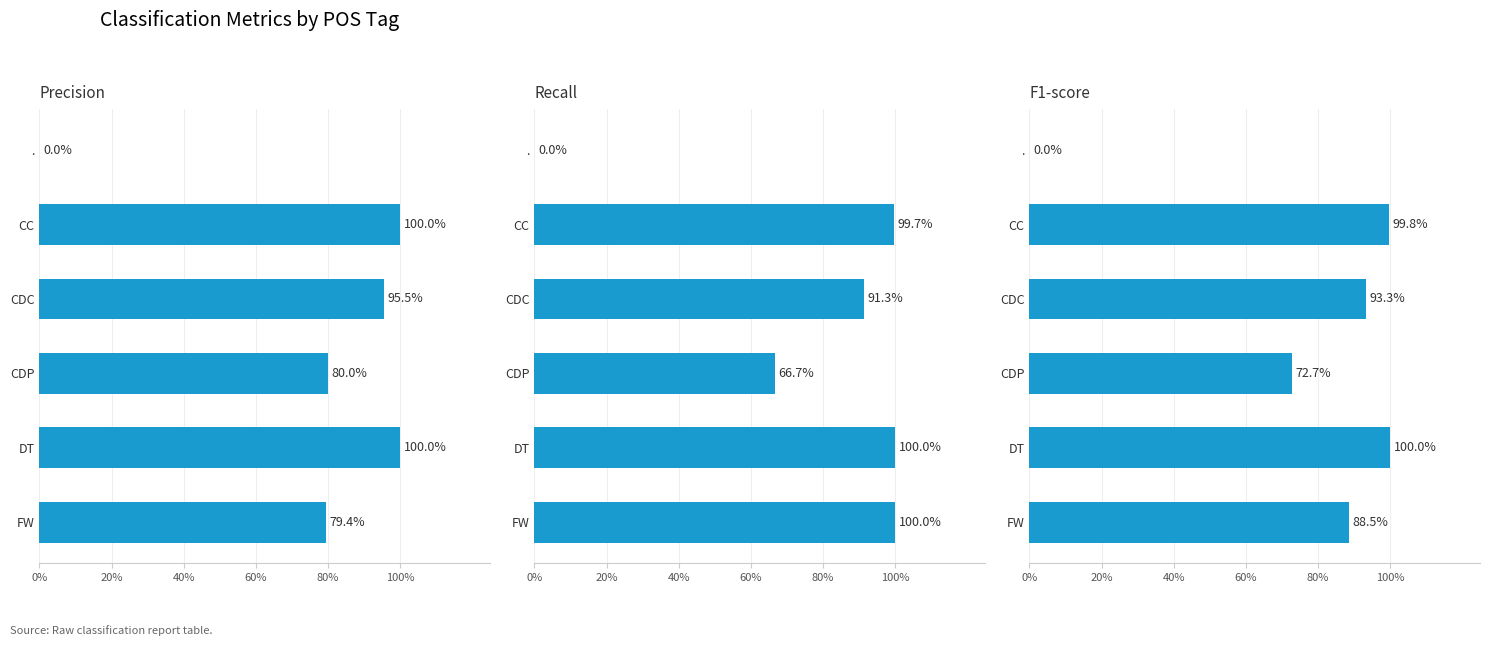

Between DT and FW, which series saw the biggest shift?

precision